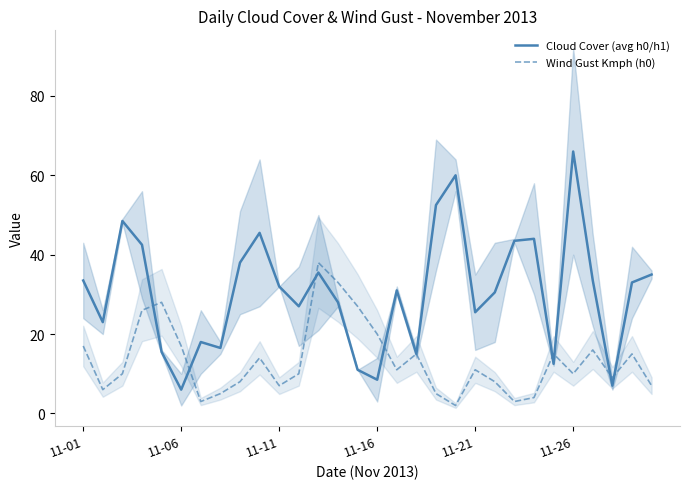

Reading left to right, list all the values displayed in this chart.

Cloud Cover (avg h0/h1): 33.5	23.0	48.5	42.5	15.5	6.0	18.0	16.5	38.0	45.5	32.0	27.0	35.5	28.0	11.0	8.5	31.0	15.0	52.5	60.0	25.5	30.5	43.5	44.0	12.5	66.0	33.5	7.0	33.0	35.0
Wind Gust Kmph (h0): 17.0	6.0	10.0	26.0	28.0	17.0	3.0	5.0	8.0	14.0	7.0	10.0	38.0	33.0	27.0	20.0	11.0	15.0	5.0	2.0	11.0	8.0	3.0	4.0	15.0	10.0	16.0	9.0	15.0	7.0